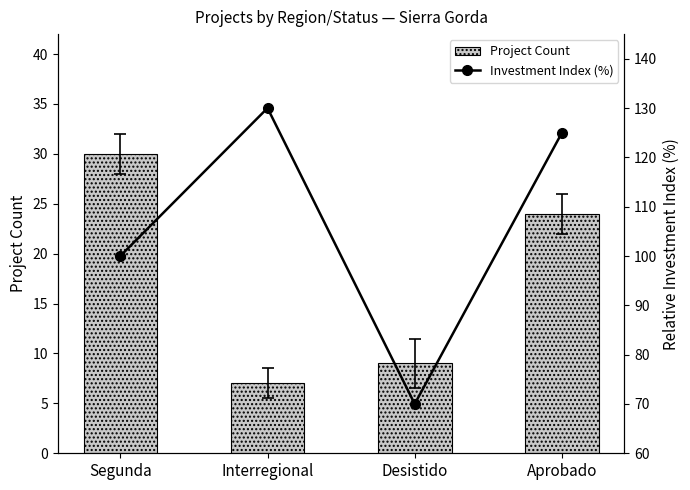

What position from the left is Segunda?

1